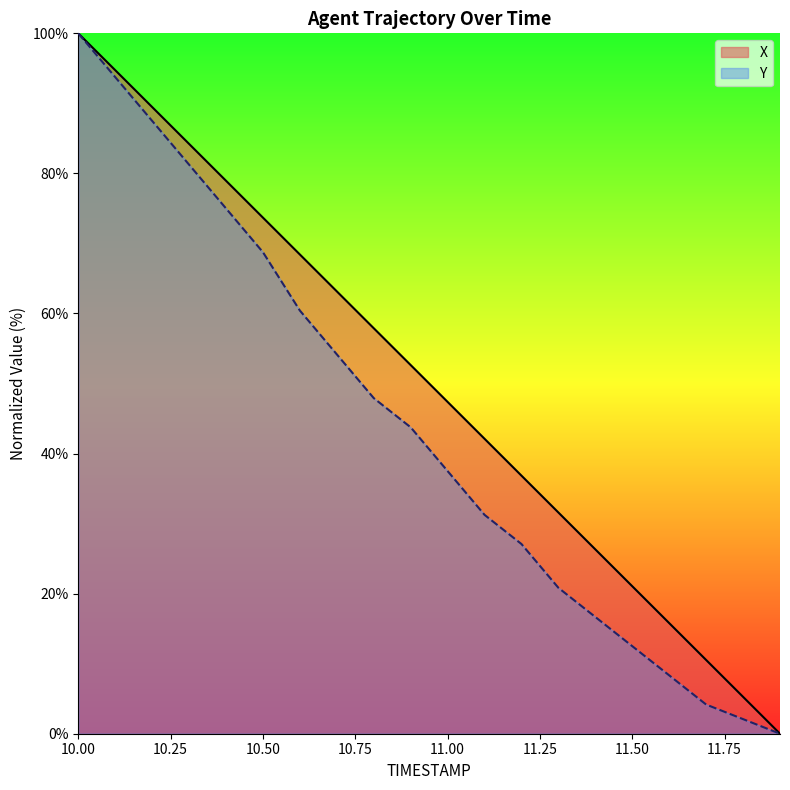

Reading right to left, list all the values displayed in this chart.

X: 0.0	5.3	10.5	15.8	21.1	26.3	31.6	36.8	42.1	47.4	52.6	57.9	63.2	68.4	73.7	79.0	84.2	89.5	94.7	100.0
Y: 0.0	2.1	4.2	8.3	12.5	16.7	20.8	27.1	31.2	37.5	43.7	47.9	54.2	60.4	68.7	75.0	81.2	87.5	93.7	100.0